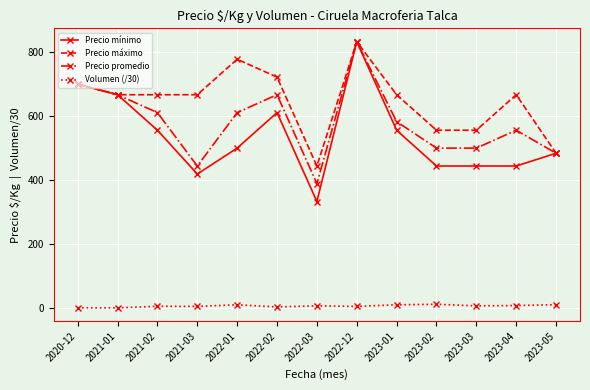

What is the minimum value for Volumen (/30)?

0.3